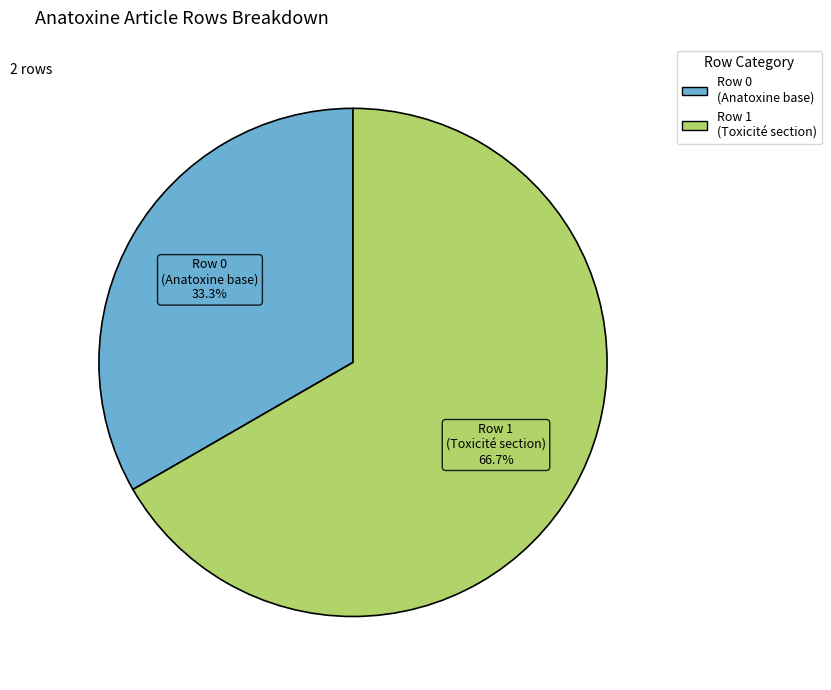

Does any single category account for the majority?

Yes